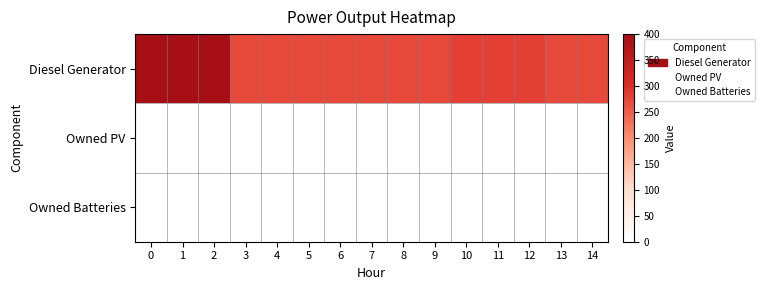

What is the total value across all series at 7?

271